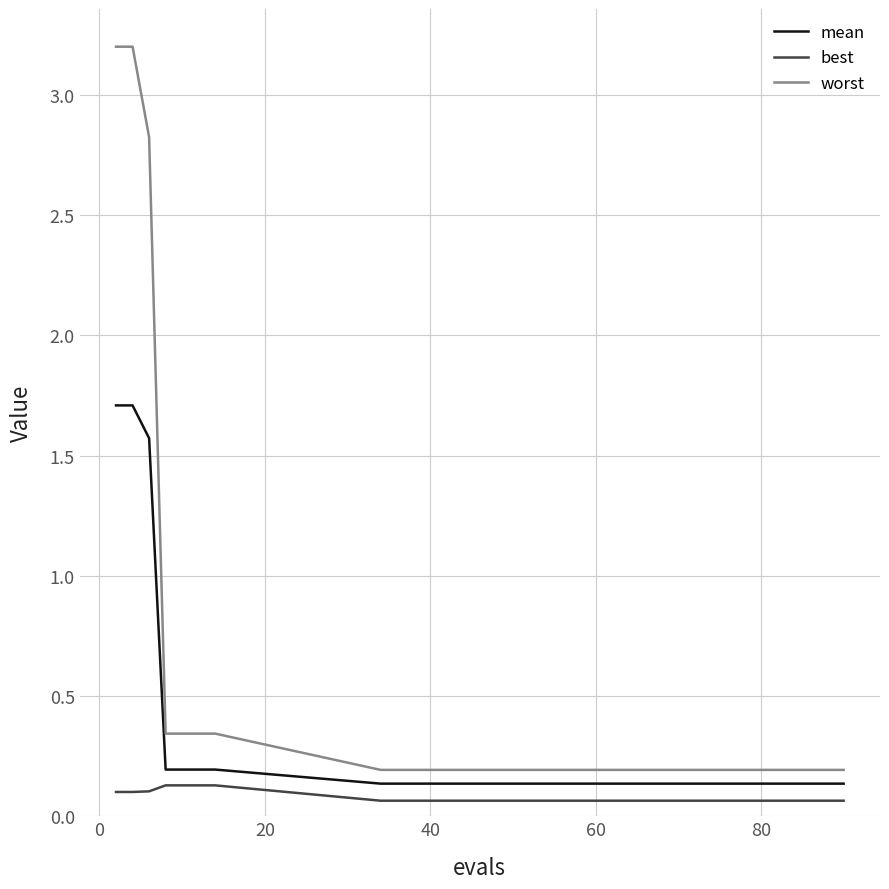

True or false: best and worst cross at least once.

False